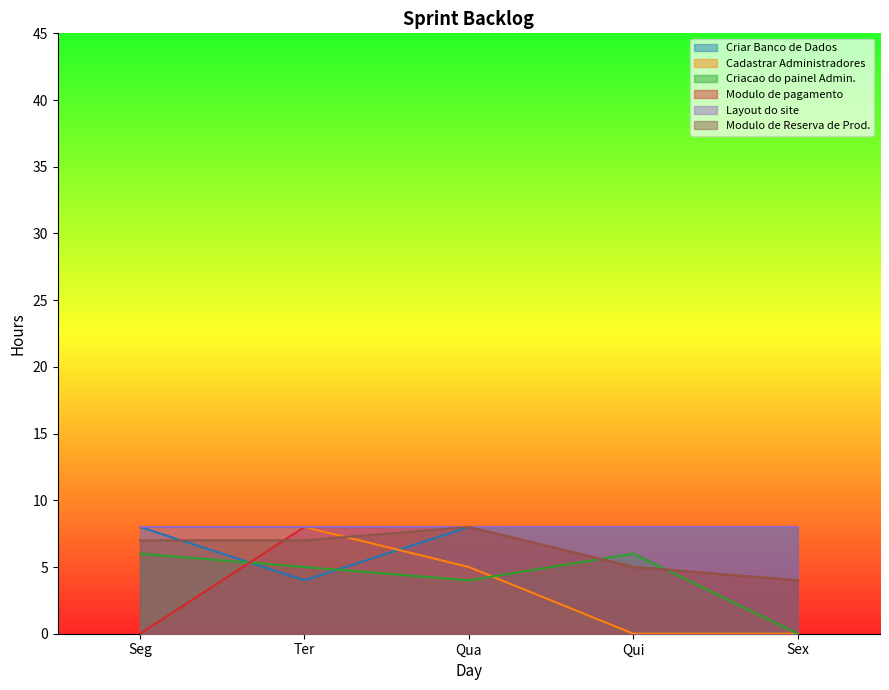

What is the total value across all series at Ter?

40